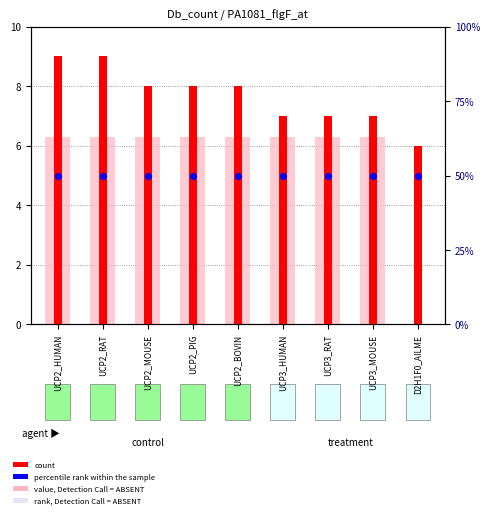

At how many categories does at least one series exceed 6?

8